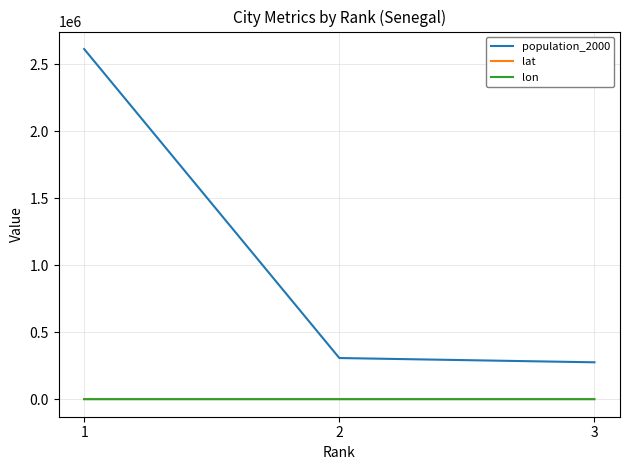

At how many categories does at least one series exceed 2329224?

1